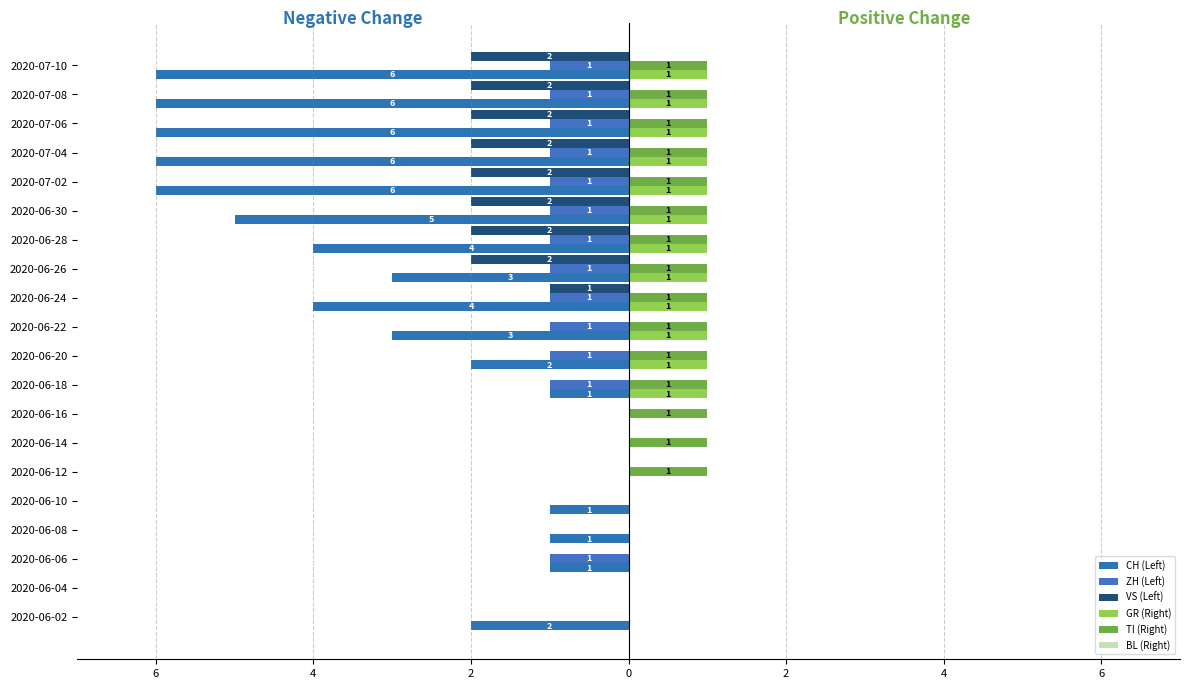

What is the value of the VS (Left) bar at the 12th from the left?

-1.0